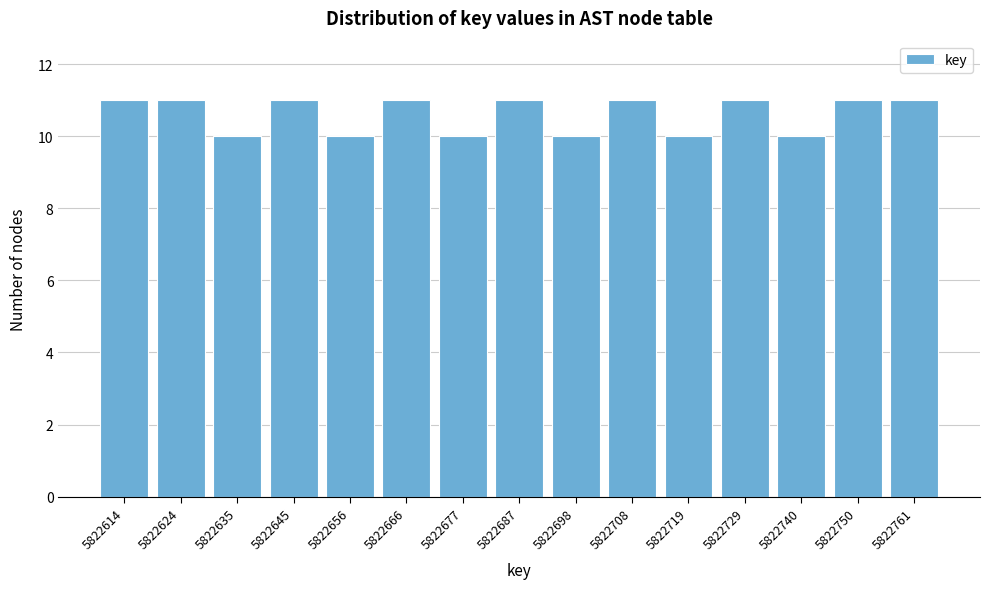

Reading right to left, list all the values displayed in this chart.

5822761=11	5822750=11	5822740=10	5822729=11	5822719=10	5822708=11	5822698=10	5822687=11	5822677=10	5822666=11	5822656=10	5822645=11	5822635=10	5822624=11	5822614=11